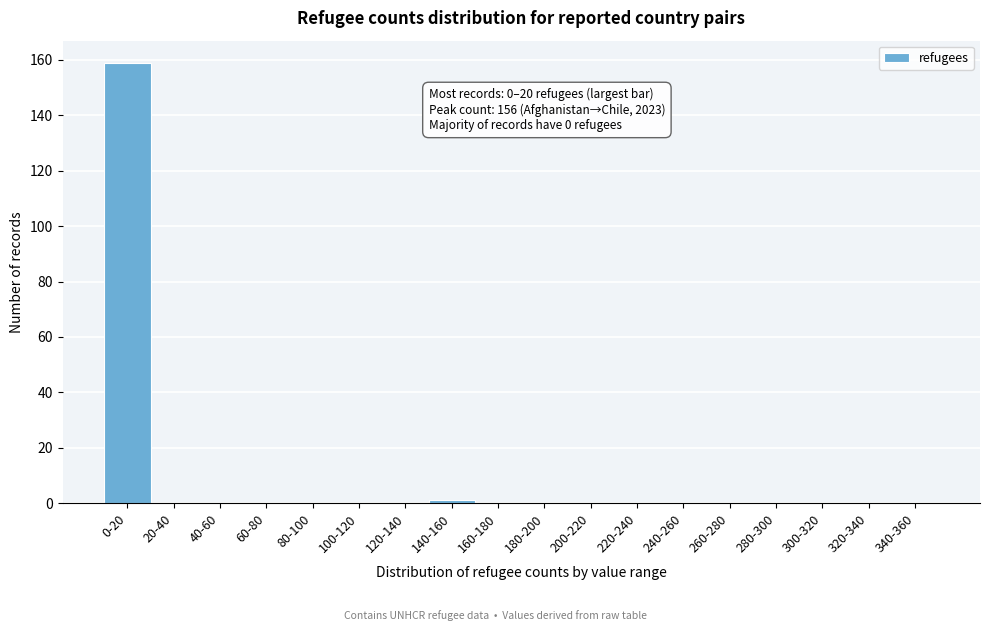

Reading right to left, extract all data points from this chart.

340-360=0	320-340=0	300-320=0	280-300=0	260-280=0	240-260=0	220-240=0	200-220=0	180-200=0	160-180=0	140-160=1	120-140=0	100-120=0	80-100=0	60-80=0	40-60=0	20-40=0	0-20=159